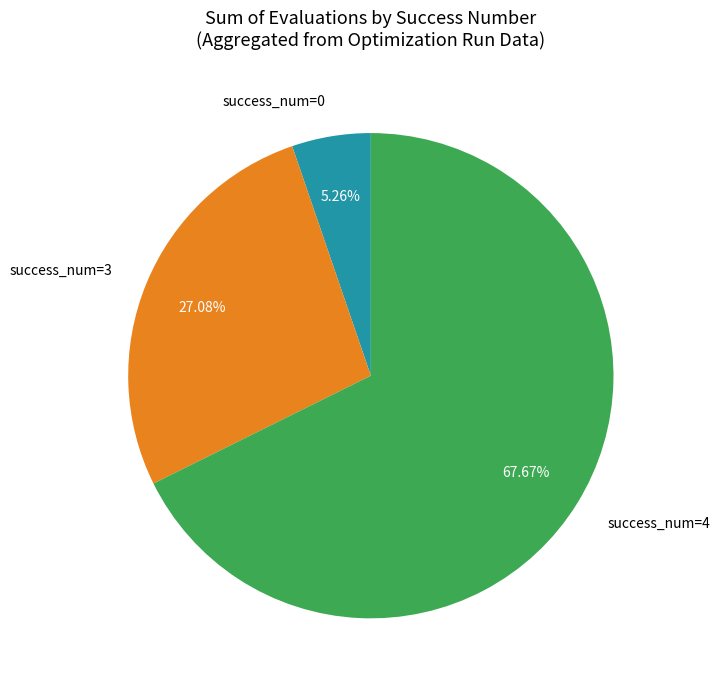

Rank the categories by value from lowest to highest.

success_num=0, success_num=3, success_num=4